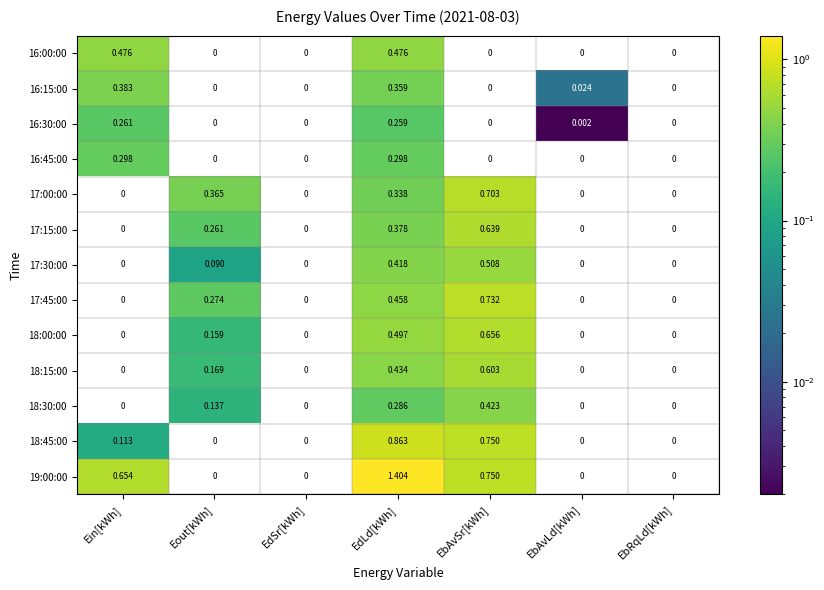

At which category is the sum across all series the highest?

EdLd[kWh]